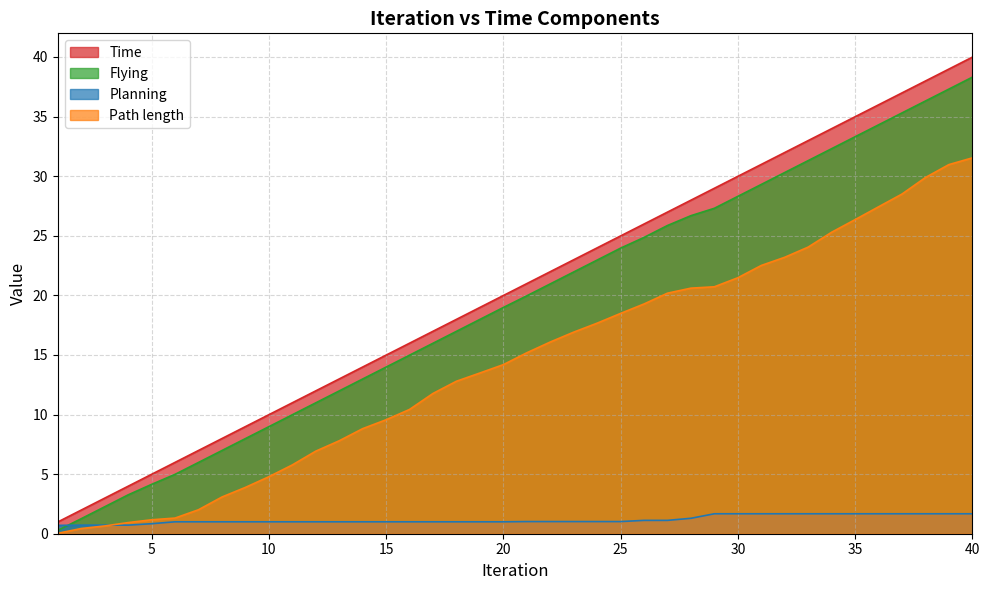

What are all the series names shown in the legend?

Time, Flying, Planning, Path length